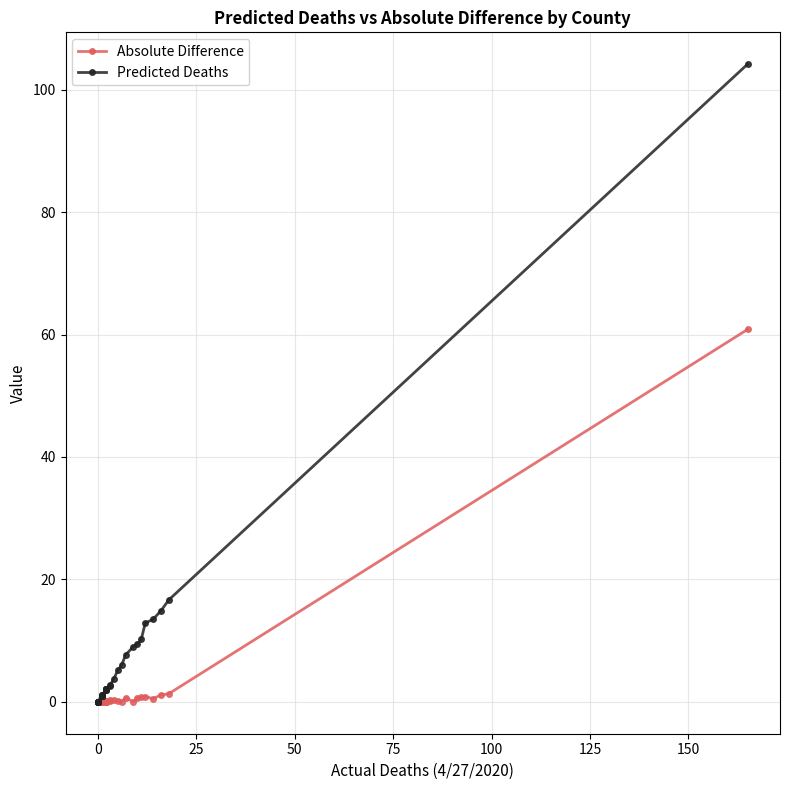

How many interior local valleys does the Absolute Difference series have?

10